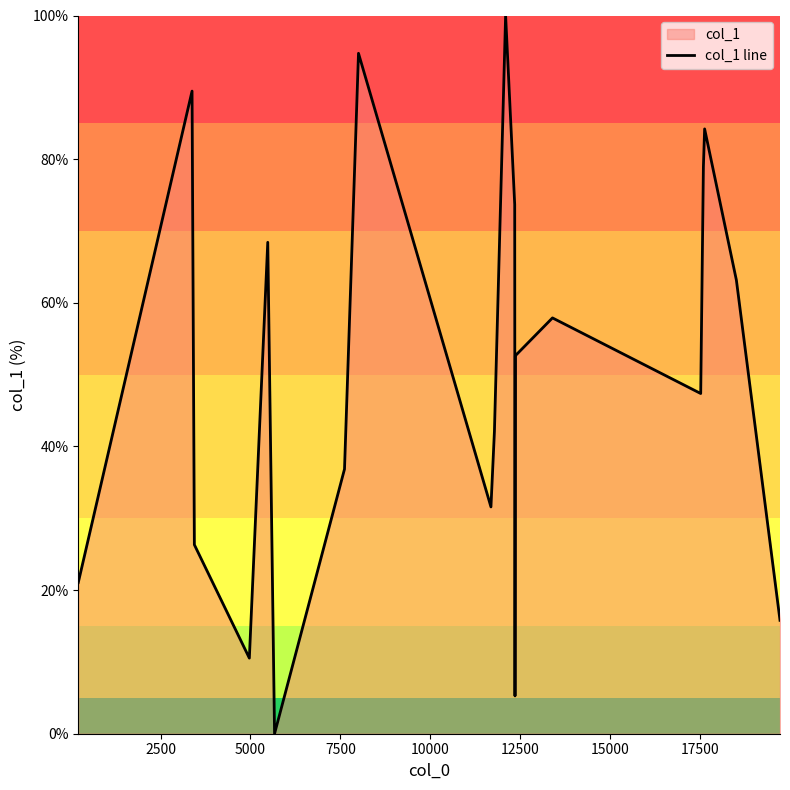

What is the greatest value displayed?

100.0